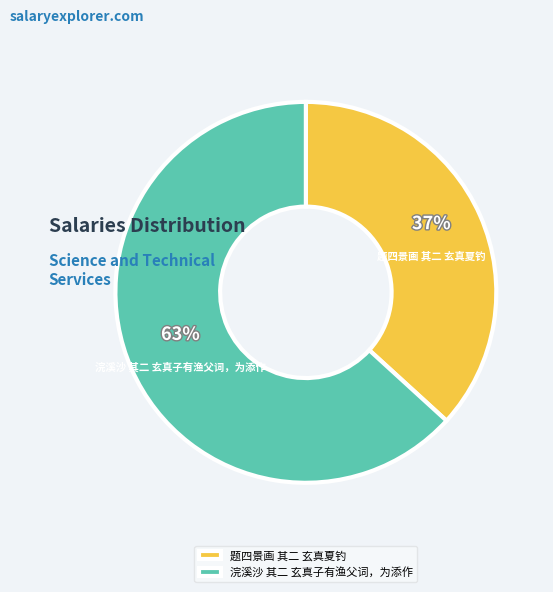

Is 浣溪沙 其二 玄真子有渔父词，为添作 the majority of the pie?

Yes